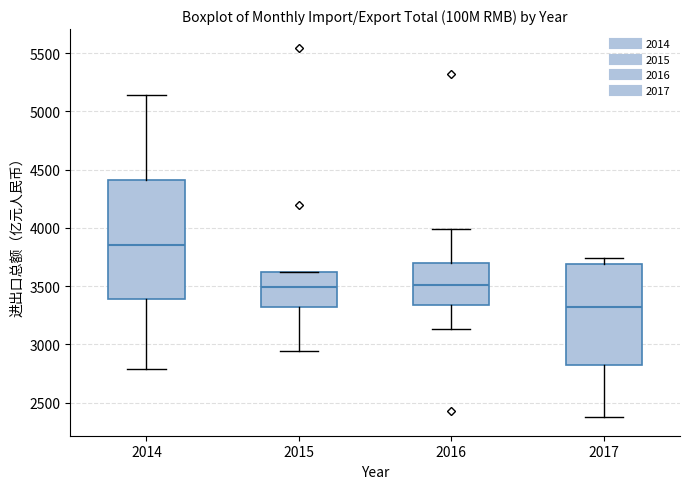

Where does the upper whisker of the box at x = 2014 end on the y-axis? The values are not printed on the chart, so give them approximately, as read against the axis.

5150